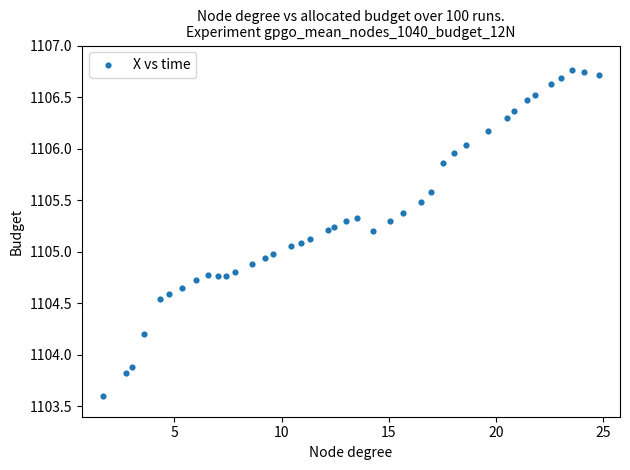

What is the range of X values (max minus min)?

23.1